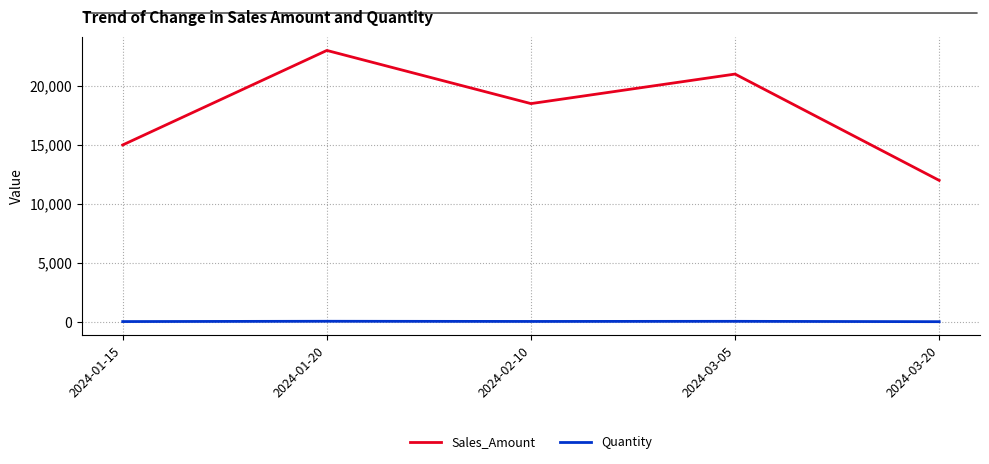

What position from the right is 2024-01-15?

5